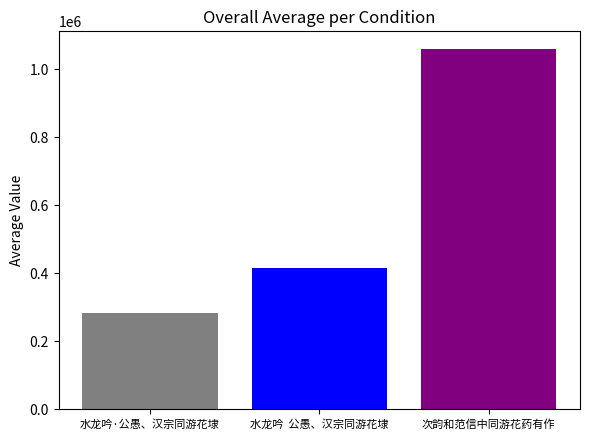

List the labels in order of value, smallest first.

水龙吟·公愚、汉宗同游花埭, 水龙吟  公愚、汉宗同游花埭, 次韵和范信中同游花药有作